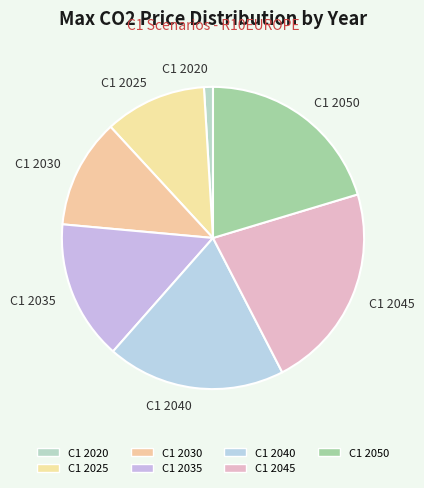

Does C1 2040 represent more than half of the total?

No